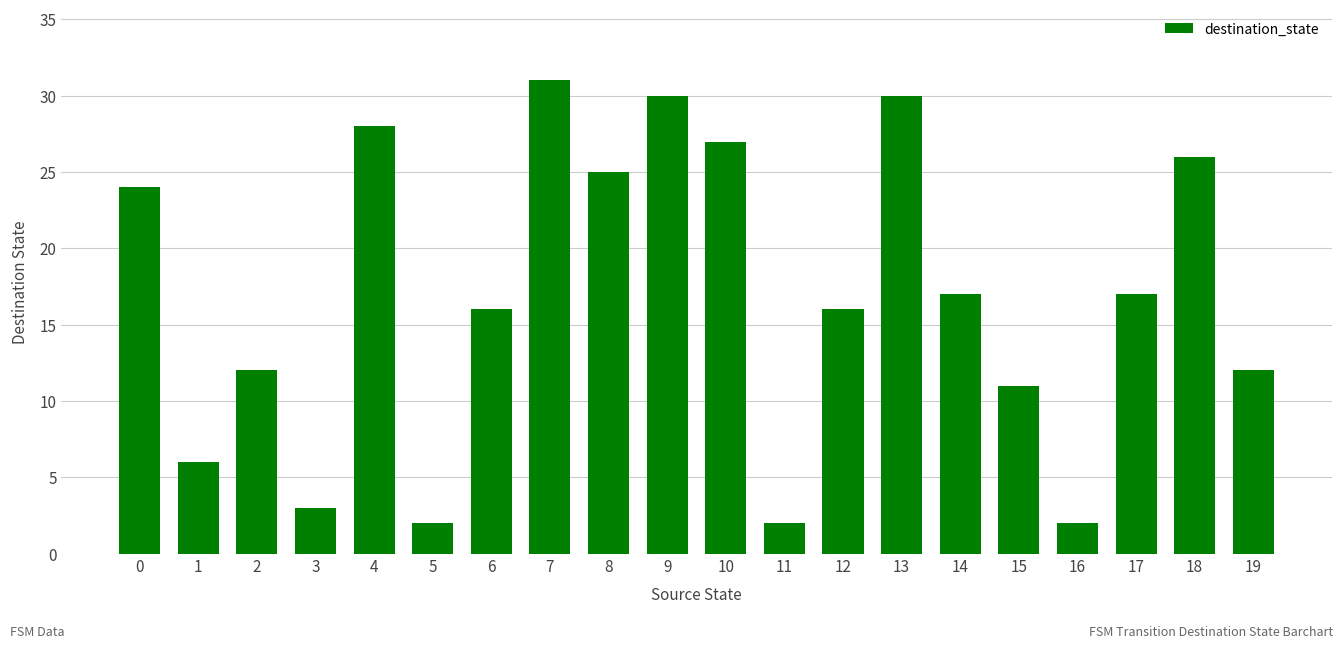

What is the difference between the maximum and minimum values?

29